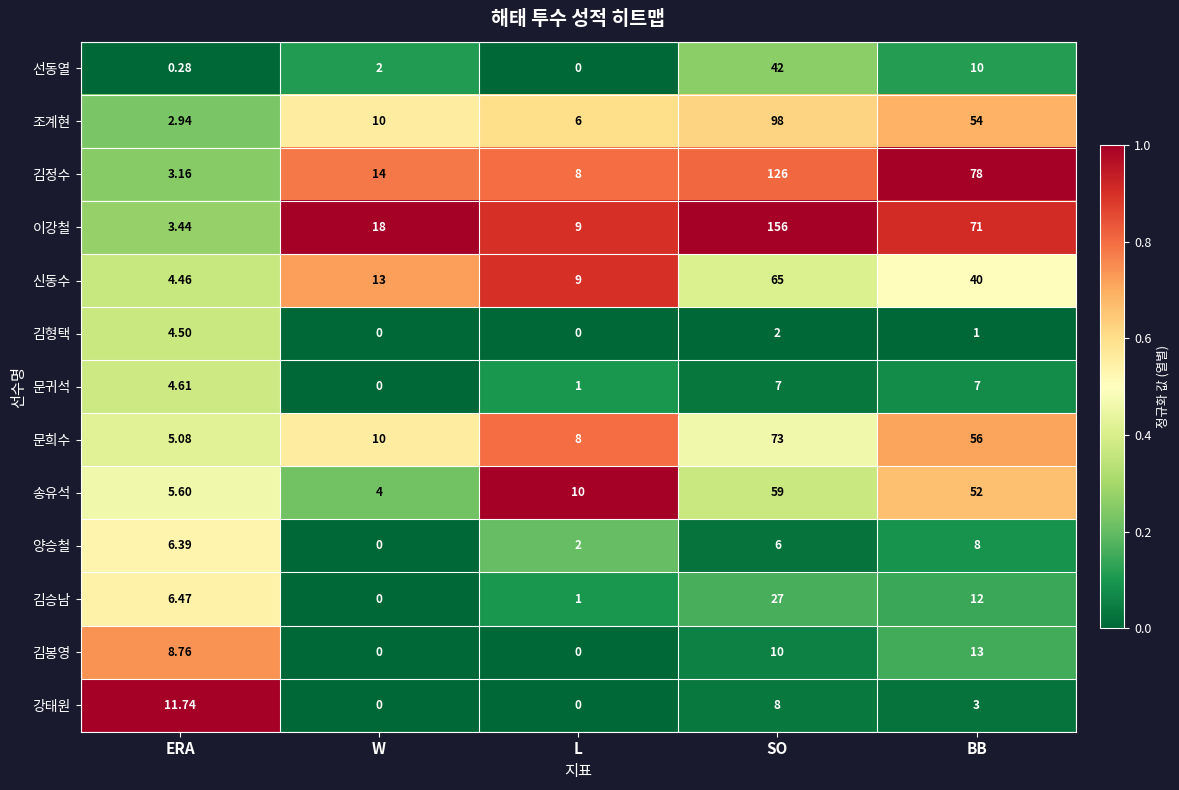

Where does the 김봉영 series first go above 8?

ERA